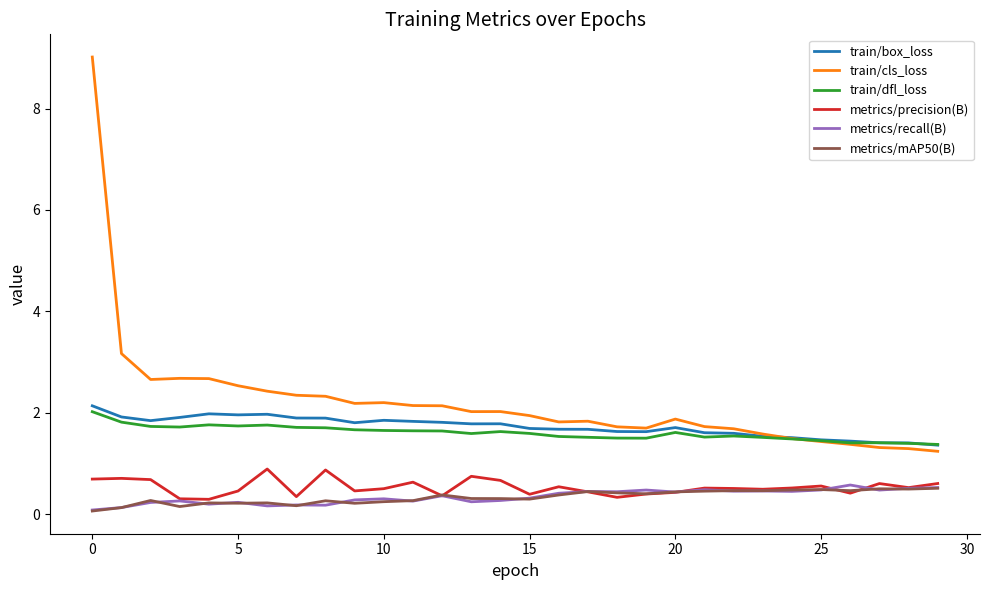

True or false: metrics/precision(B) and metrics/mAP50(B) intersect in this chart.

True